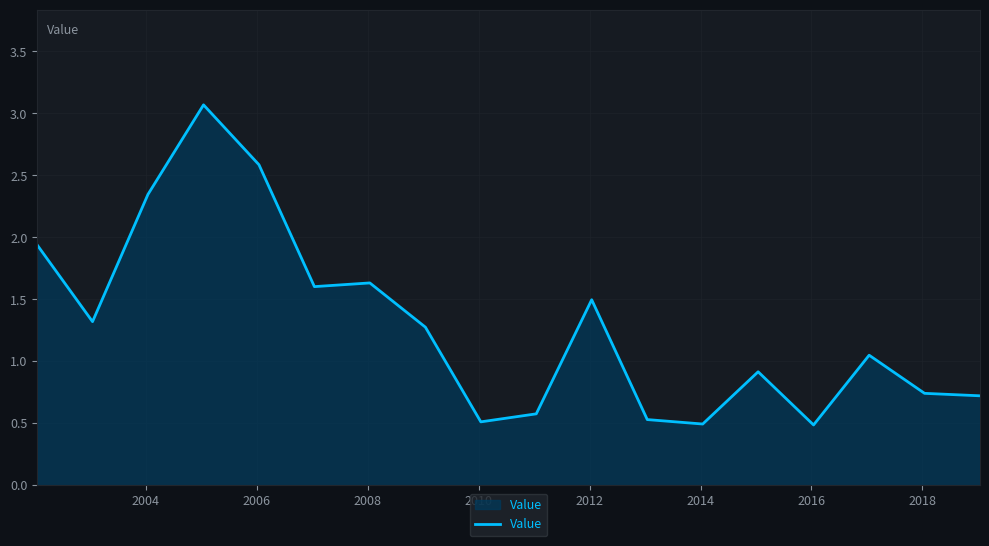

What is the difference between the maximum and minimum values?

2.6